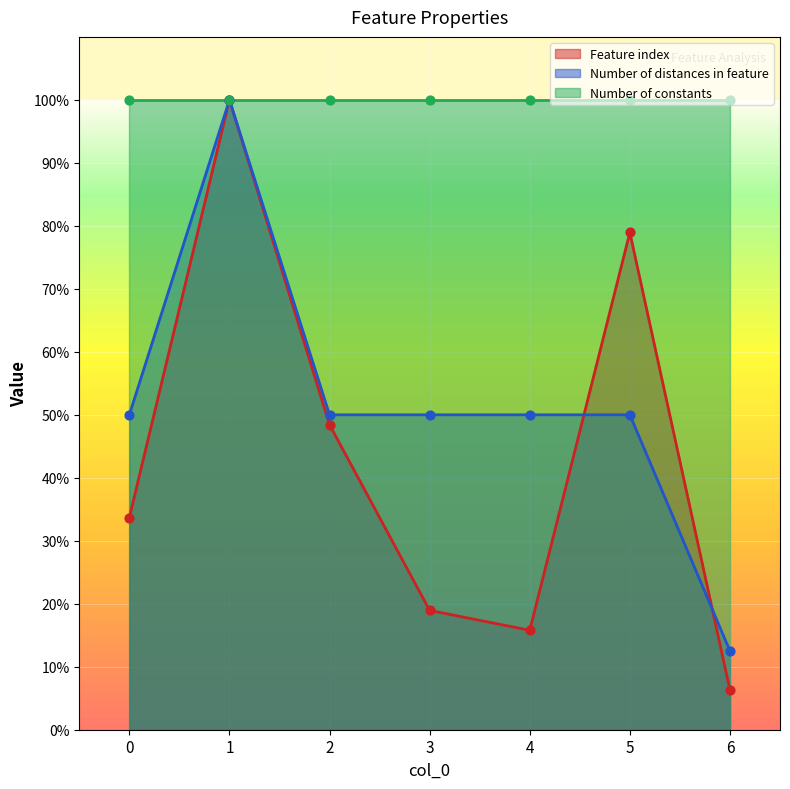

Is the value of Number of distances in feature at 5 greater than the value of Feature index at 4?

Yes